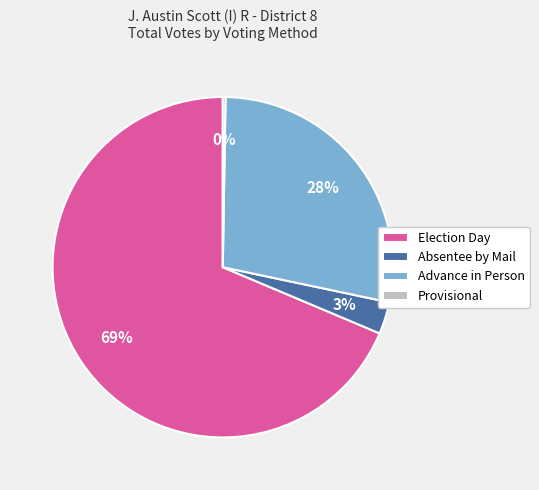

Between Absentee by Mail and Advance in Person, which is larger?

Advance in Person